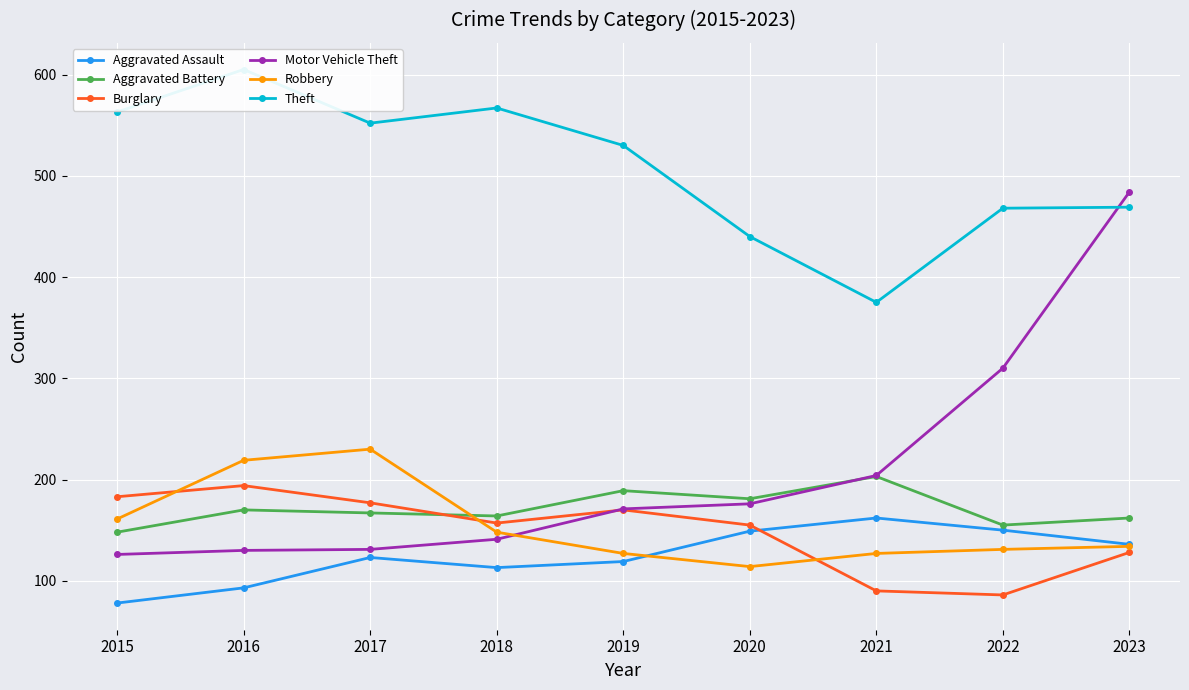

Reading right to left, list all the values displayed in this chart.

Aggravated Assault: 2023=136	2022=150	2021=162	2020=149	2019=119	2018=113	2017=123	2016=93	2015=78
Aggravated Battery: 2023=162	2022=155	2021=203	2020=181	2019=189	2018=164	2017=167	2016=170	2015=148
Burglary: 2023=128	2022=86	2021=90	2020=155	2019=170	2018=157	2017=177	2016=194	2015=183
Motor Vehicle Theft: 2023=484	2022=310	2021=204	2020=176	2019=171	2018=141	2017=131	2016=130	2015=126
Robbery: 2023=134	2022=131	2021=127	2020=114	2019=127	2018=148	2017=230	2016=219	2015=161
Theft: 2023=469	2022=468	2021=375	2020=440	2019=530	2018=567	2017=552	2016=605	2015=563